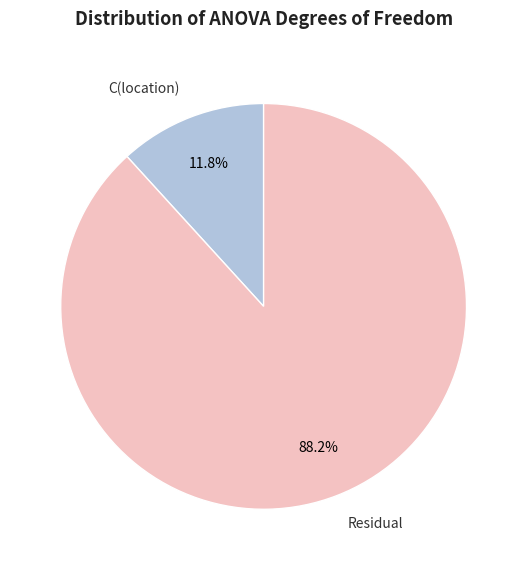

Does any single category account for the majority?

Yes